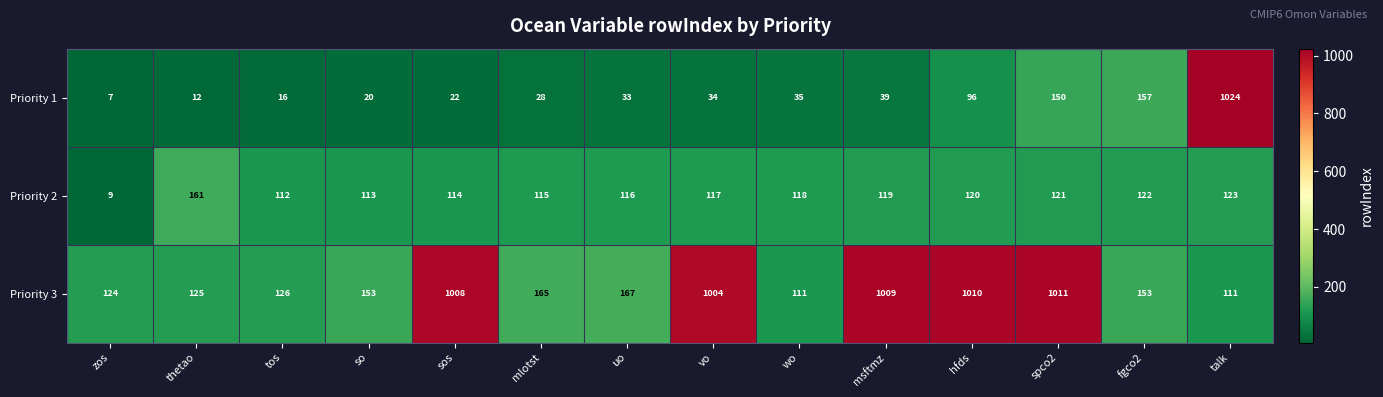

Where does the Priority 3 series first go above 165?

sos